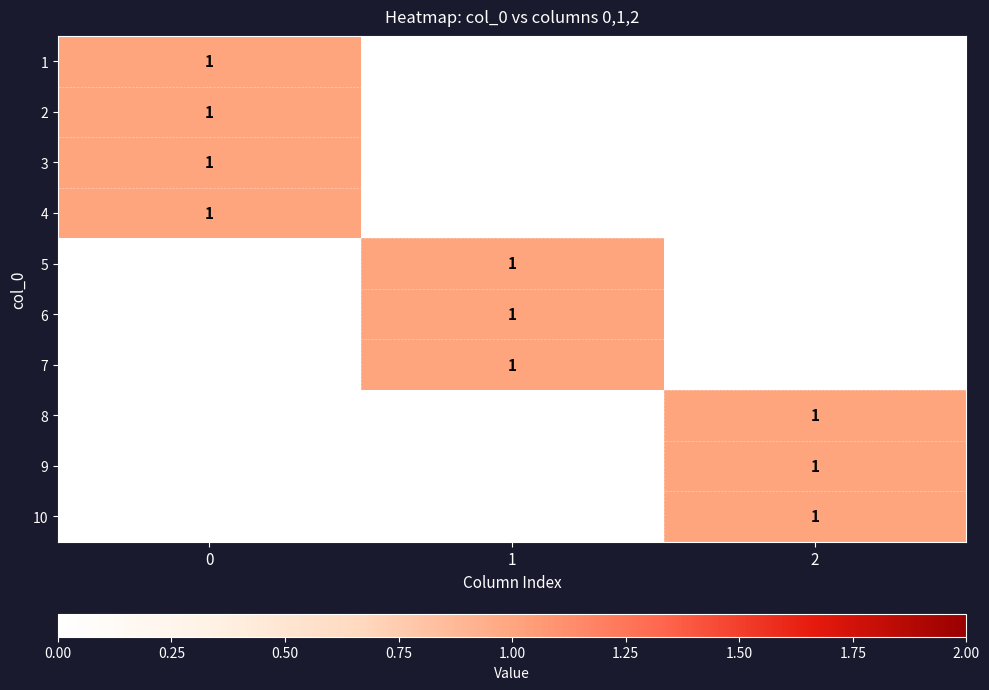

The 3 series shows 0 at 2. True or false?

True